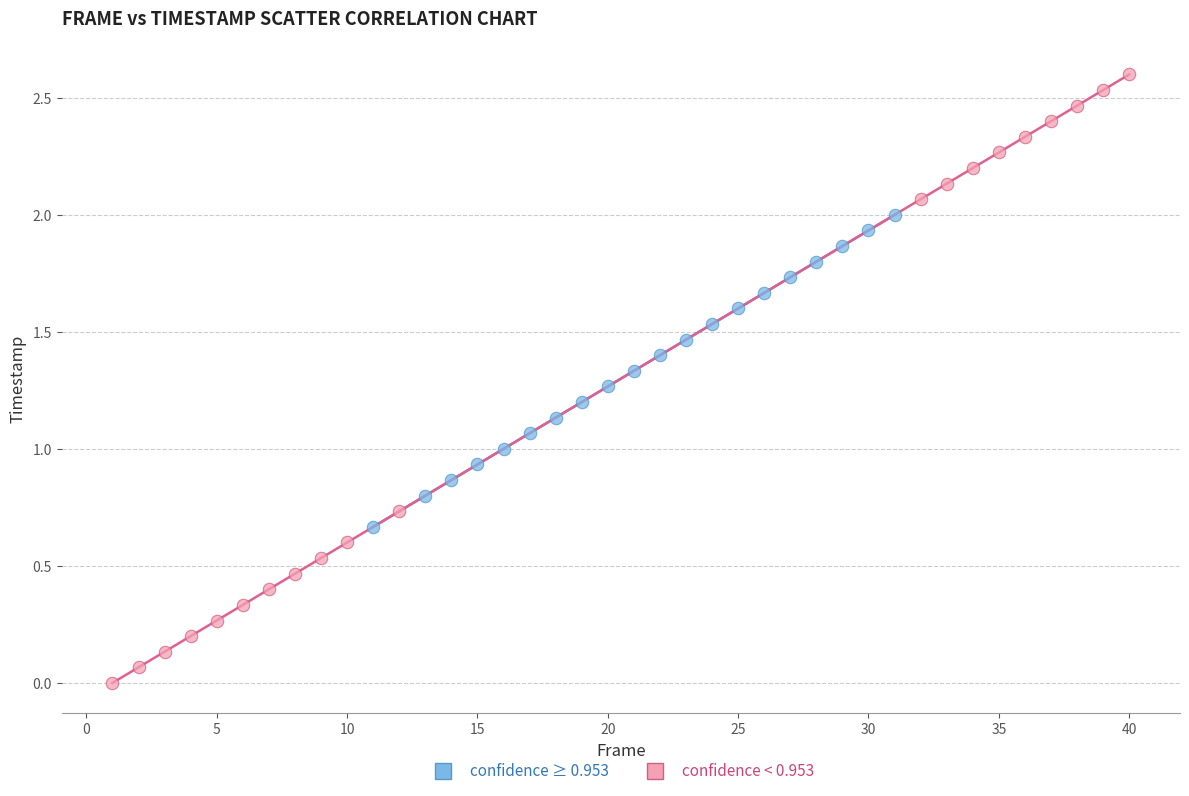

Which series reaches the minimum Y coordinate?

confidence < 0.953